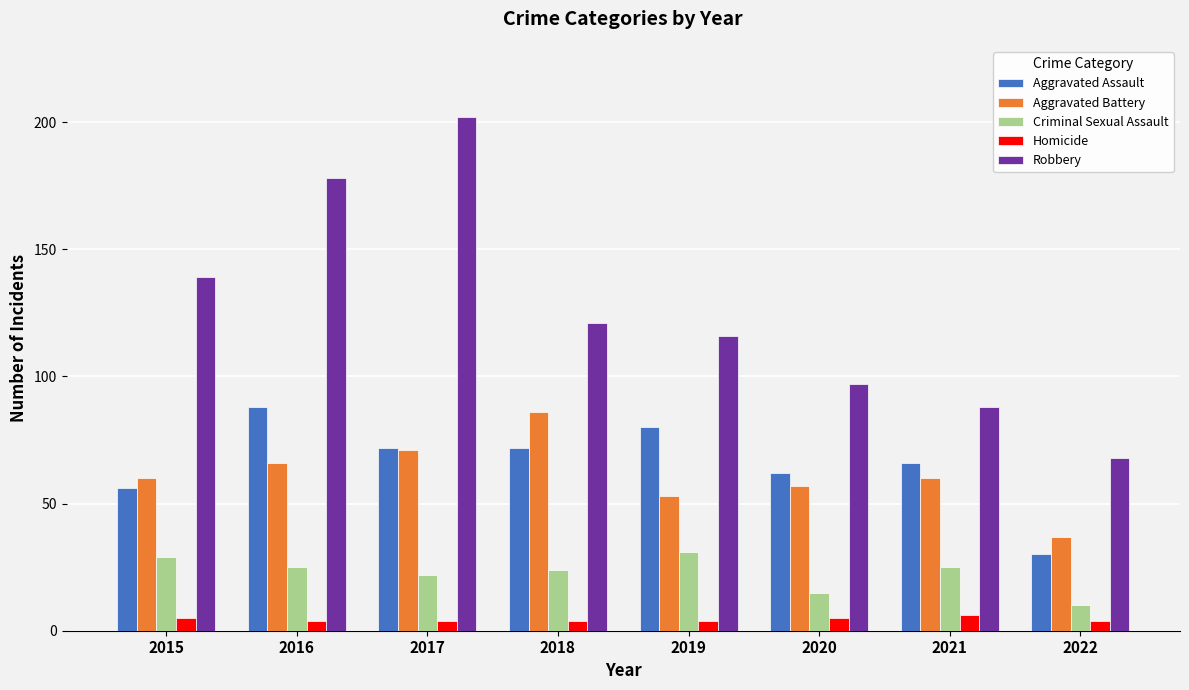

Is it true that Homicide equals 4 at 2019?

True